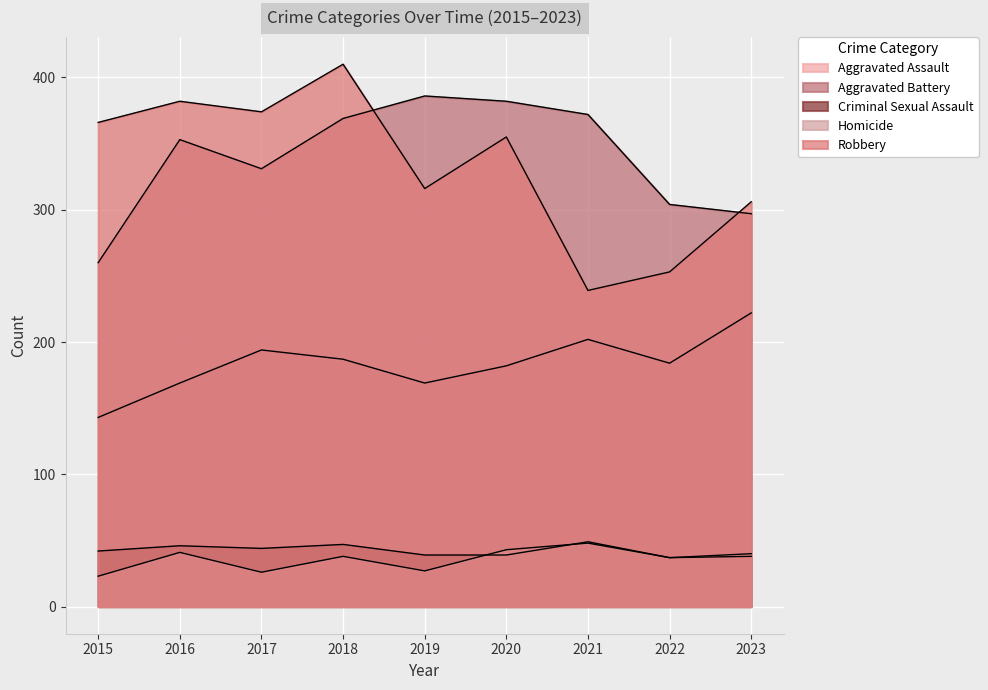

Where is the first local maximum for Aggravated Battery?

2016